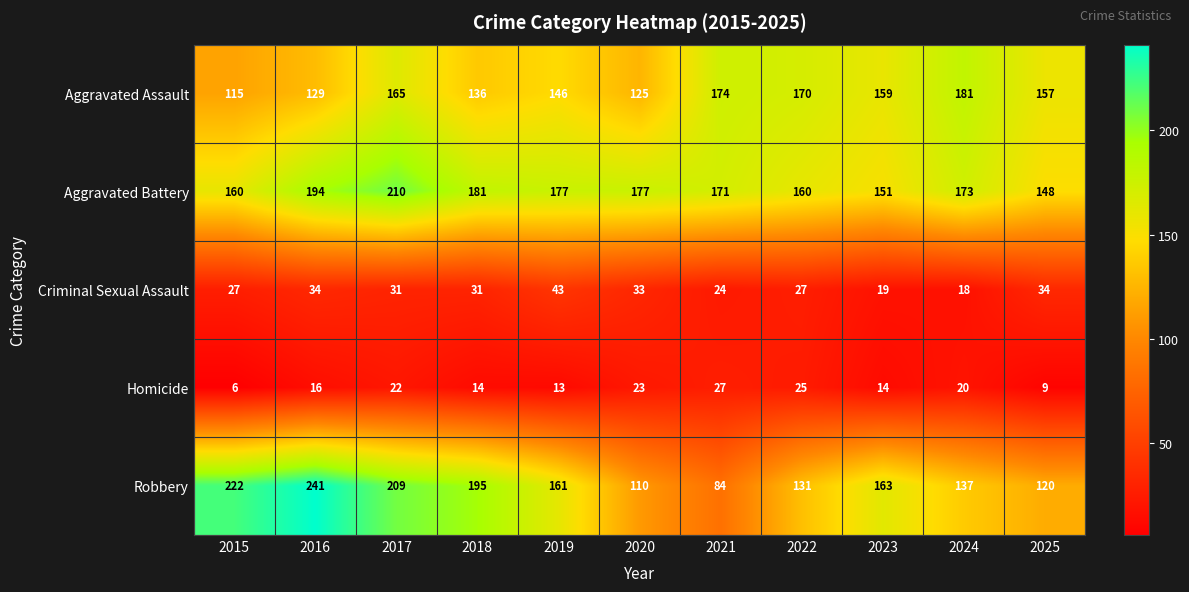

What is the difference between the maximum and second lowest values in the Robbery series?

131